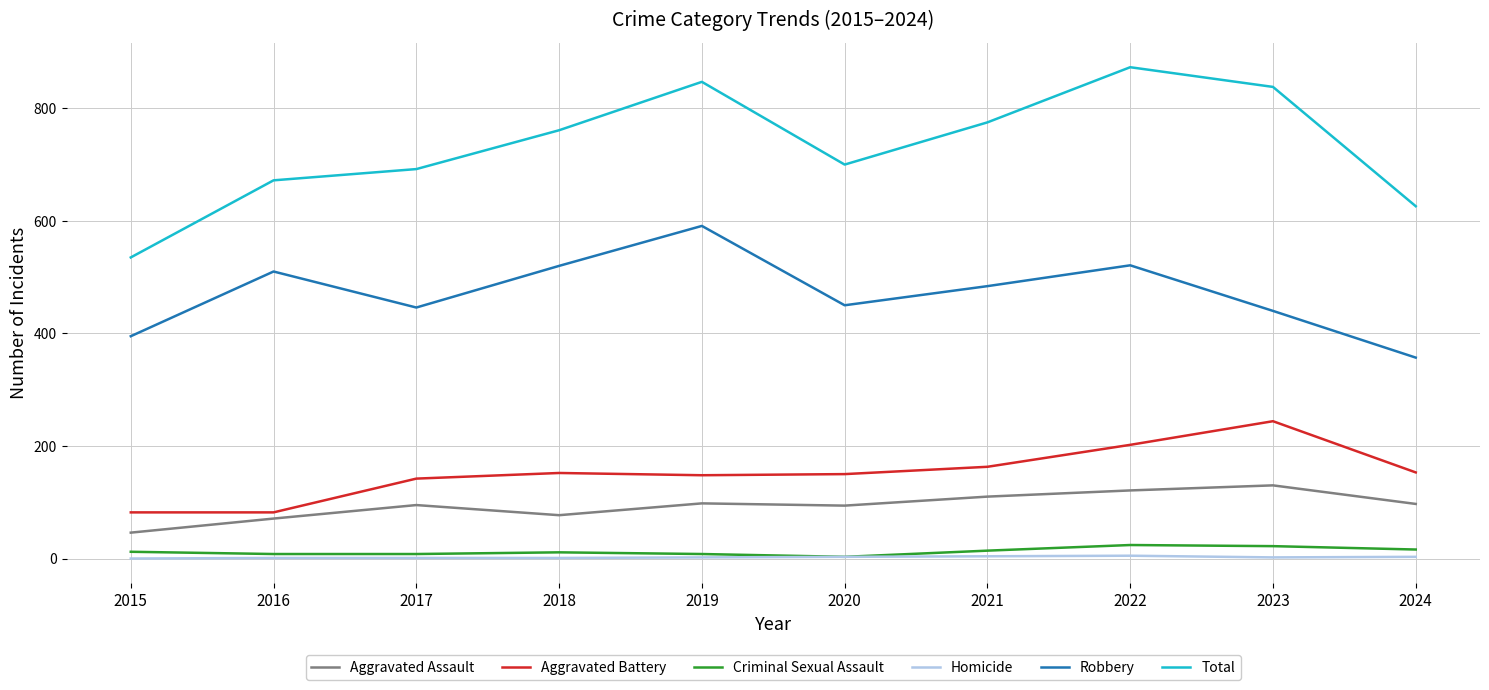

What is the maximum value shown in the chart?

873